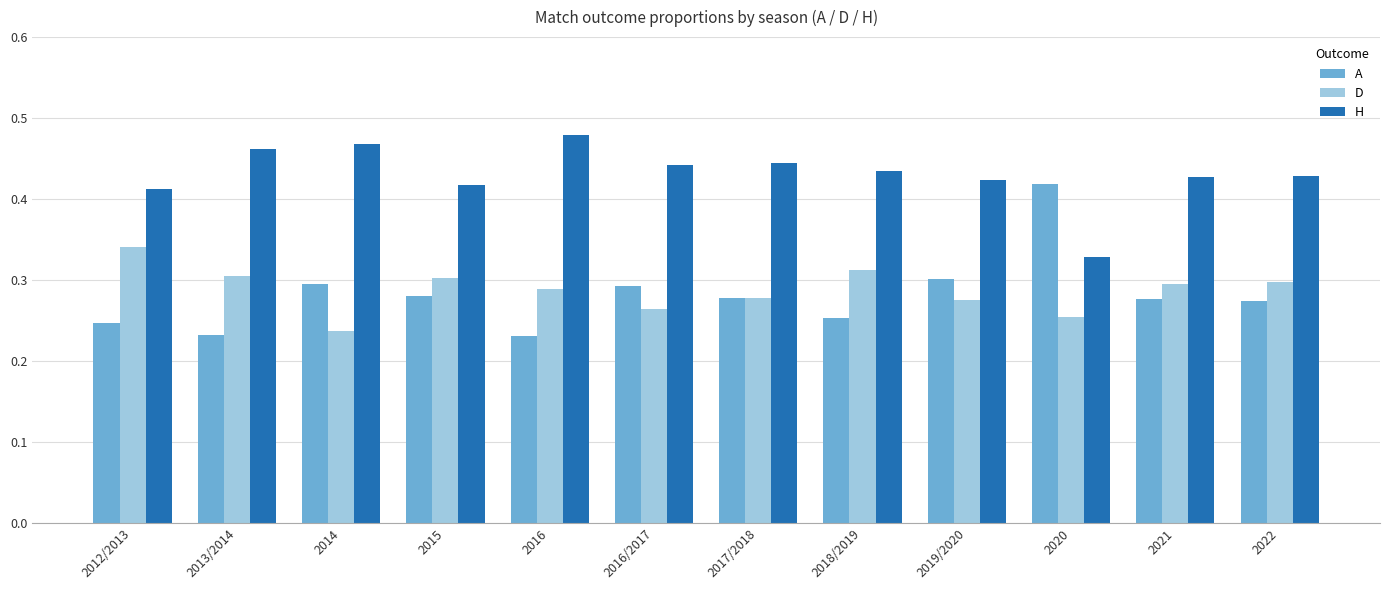

What is the sum of the A values at 2021 and 2016/2017?

0.6